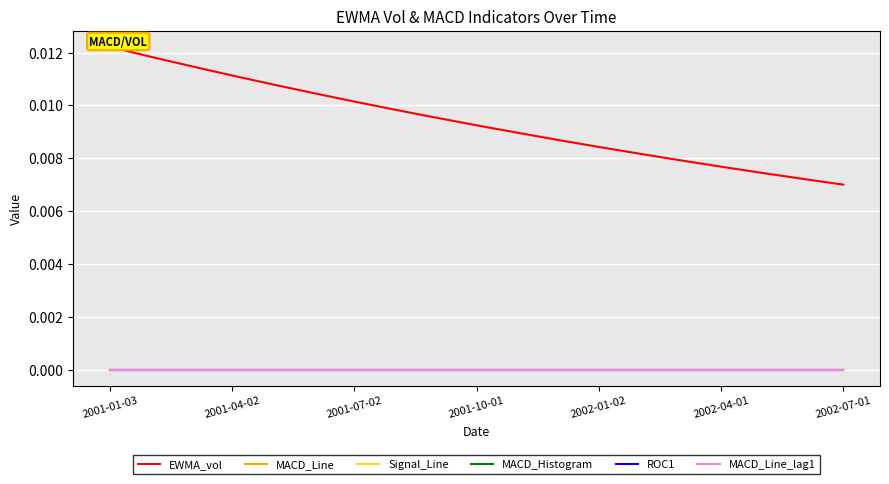

What is the label of the 19th point from the left?

2002-07-01